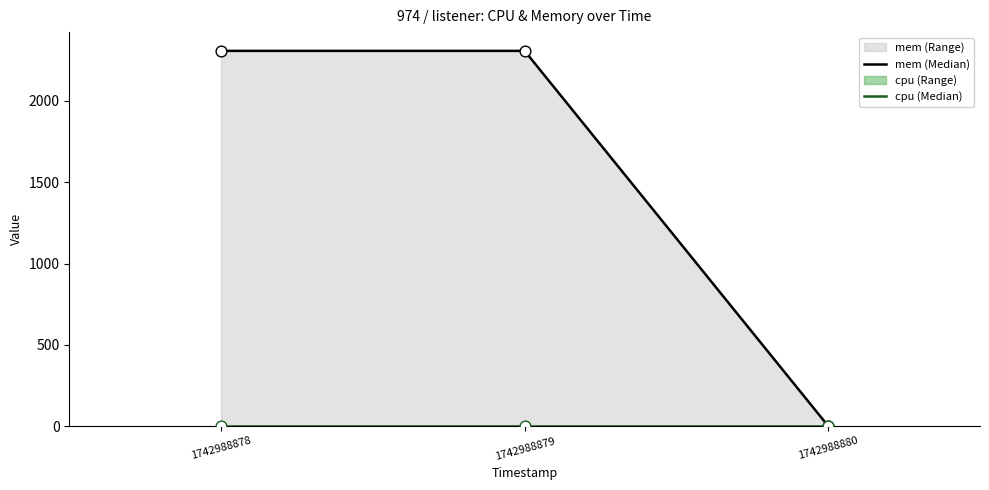

At how many categories does at least one series exceed 28?

2